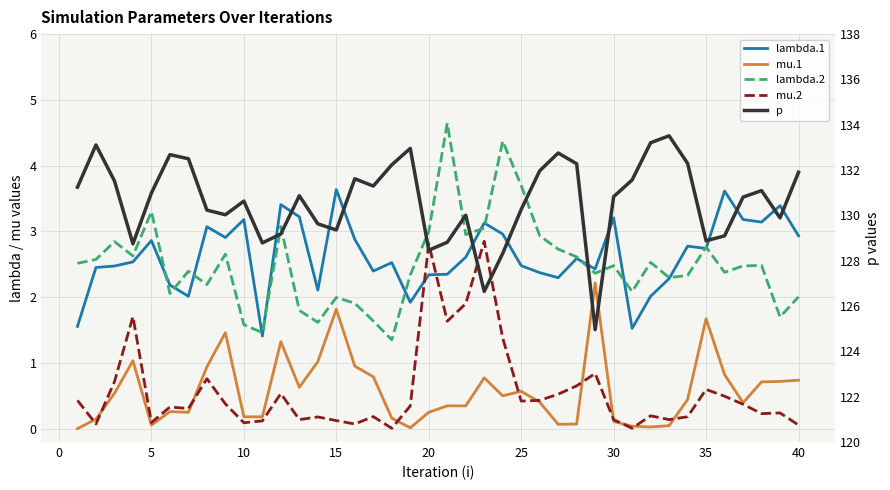

Is the value of lambda.2 at 30 greater than the value of p at 25?

No